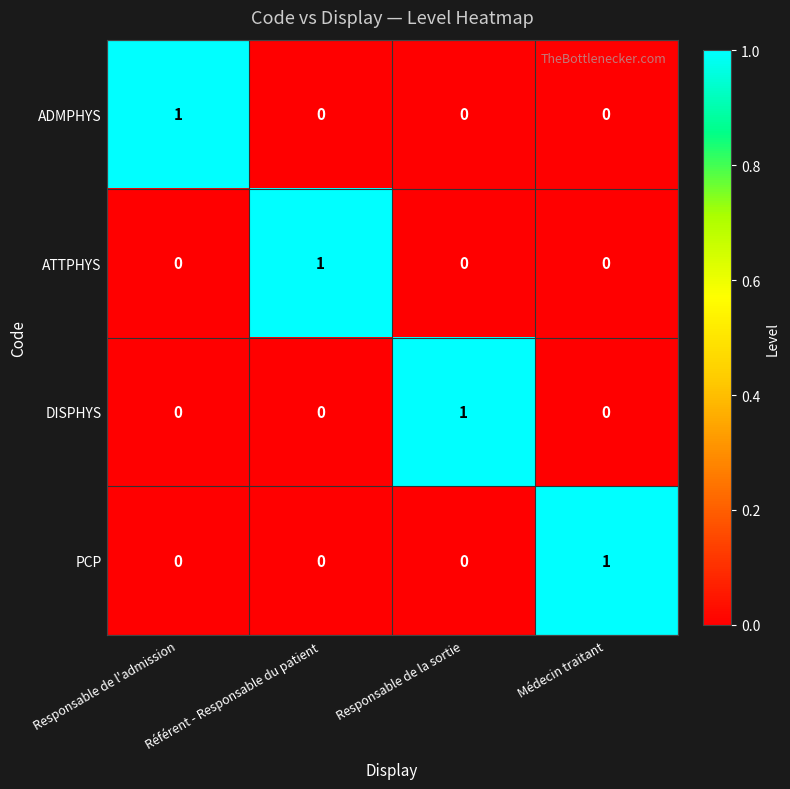

What is the spread (max minus min) of values at Référent - Responsable du patient?

1